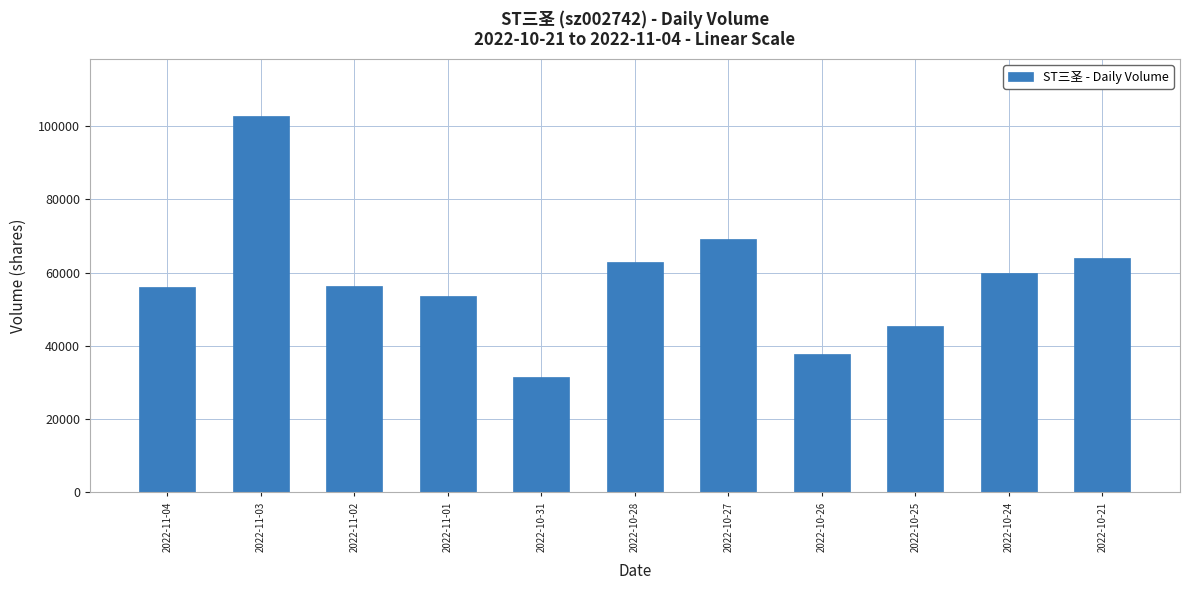

Read the value at 2022-10-21, to the nearest 10.

64100